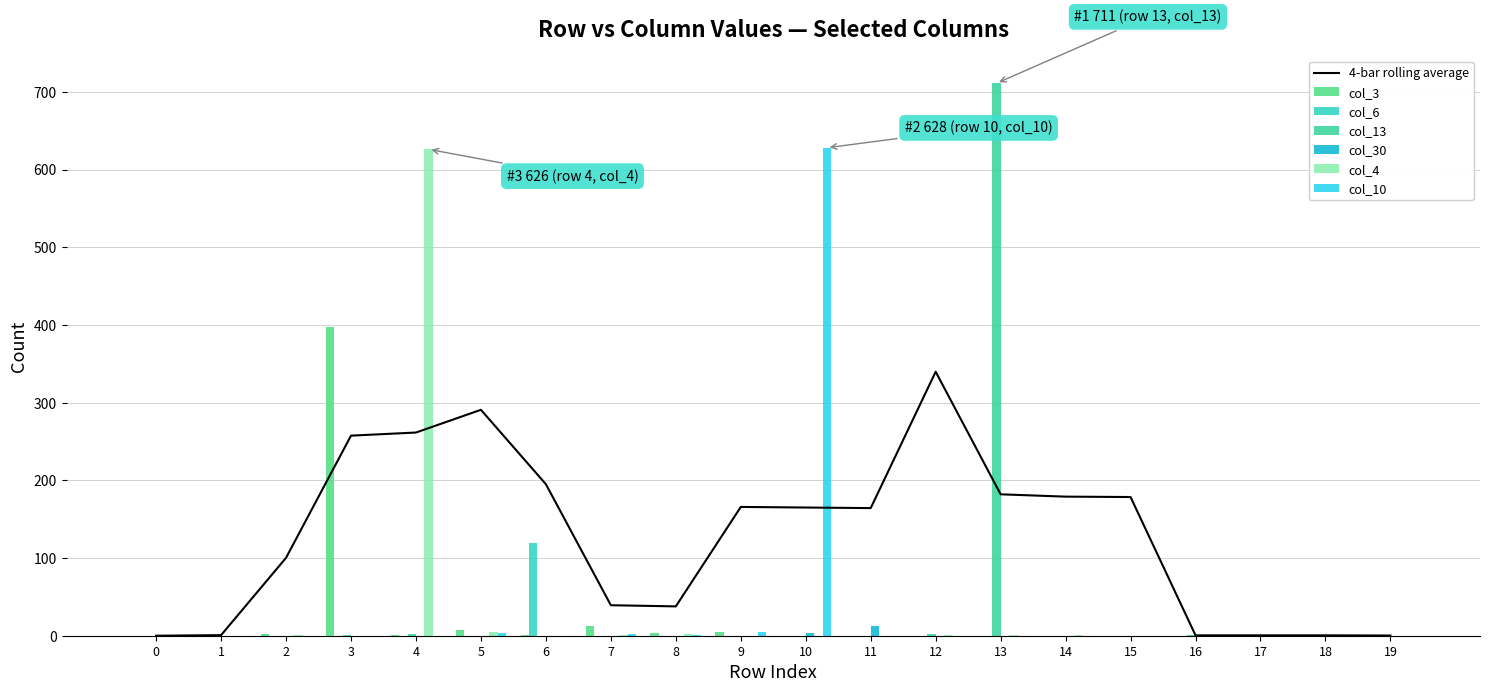

How many groups of bars are there?

20